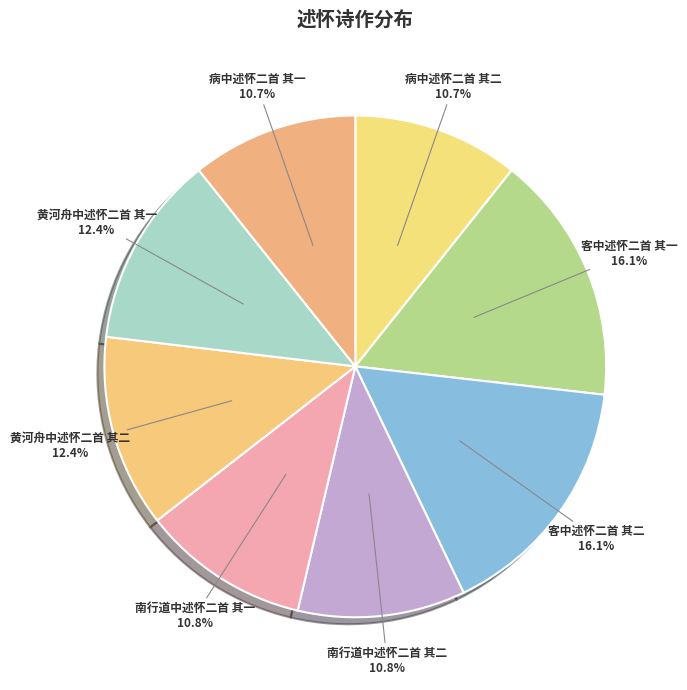

Approximately how many times larger is the value at 病中述怀二首 其一 compared to 黄河舟中述怀二首 其二?

0.9